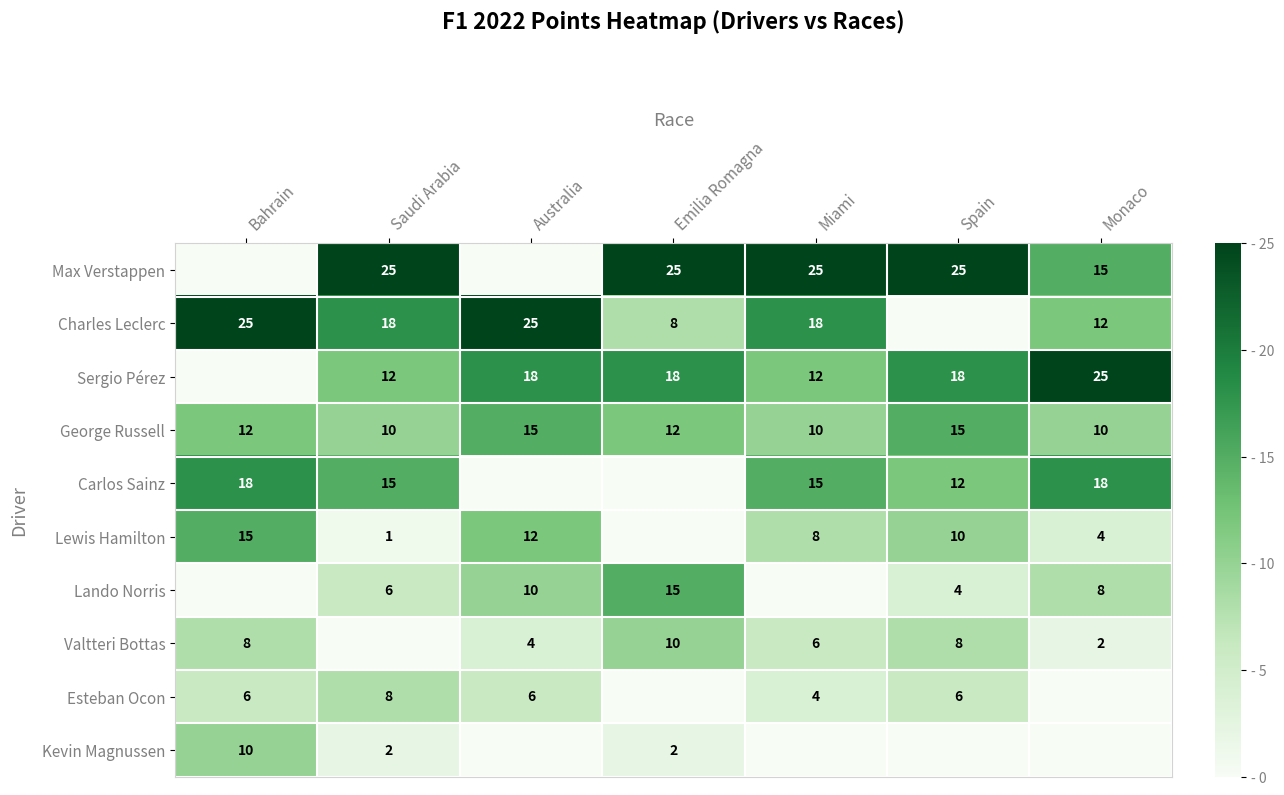

The George Russell series shows 20 at Spain. True or false?

False